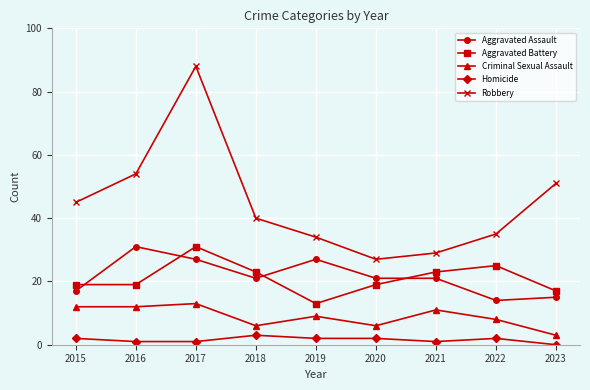

Which series changed the most between 2016 and 2017?

Robbery